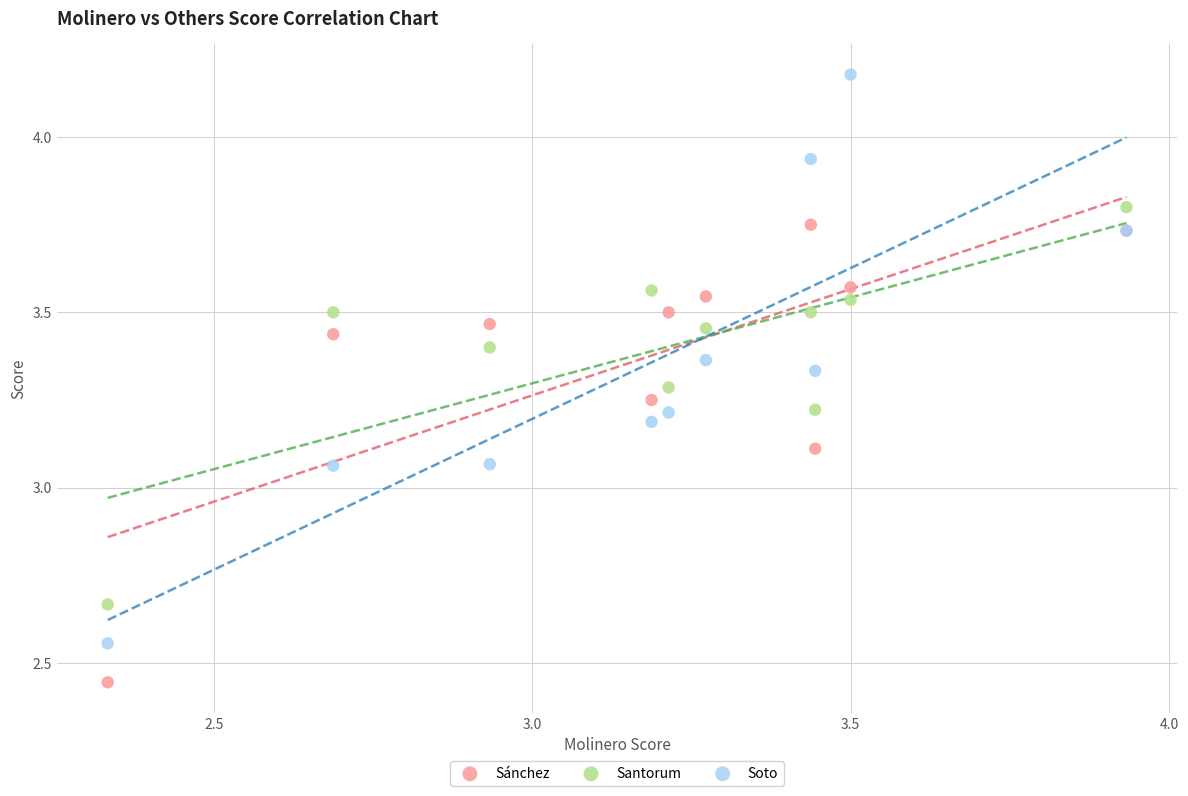

Which series has the largest Y range (max minus min)?

Soto